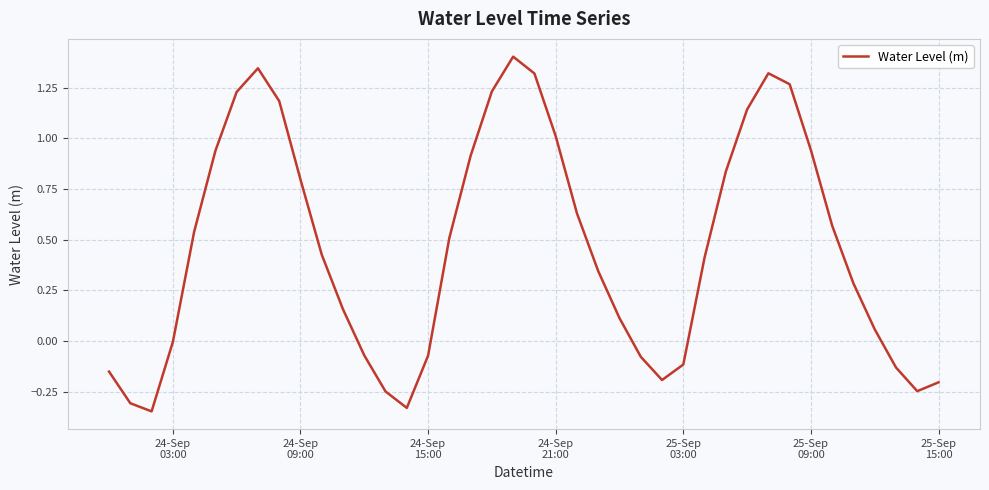

What is the greatest value displayed?

1.4